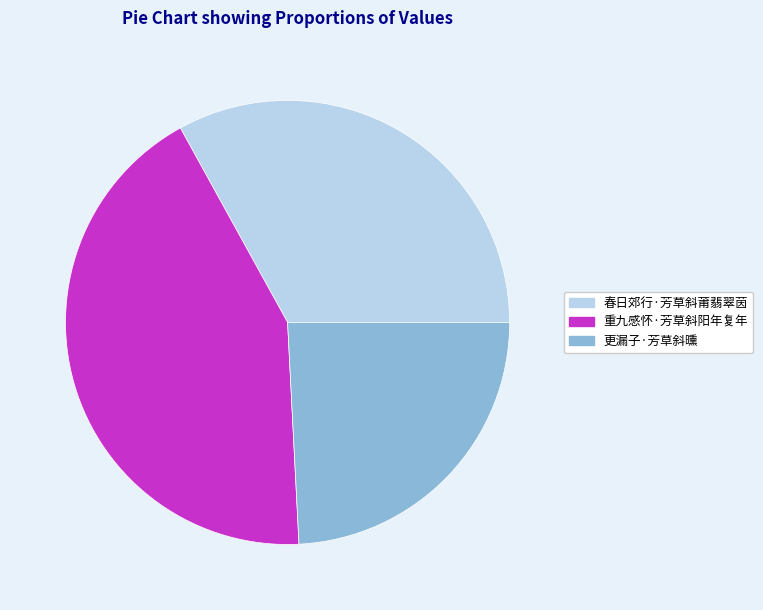

True or false: 重九感怀·芳草斜阳年复年 accounts for 43% of the total.

True